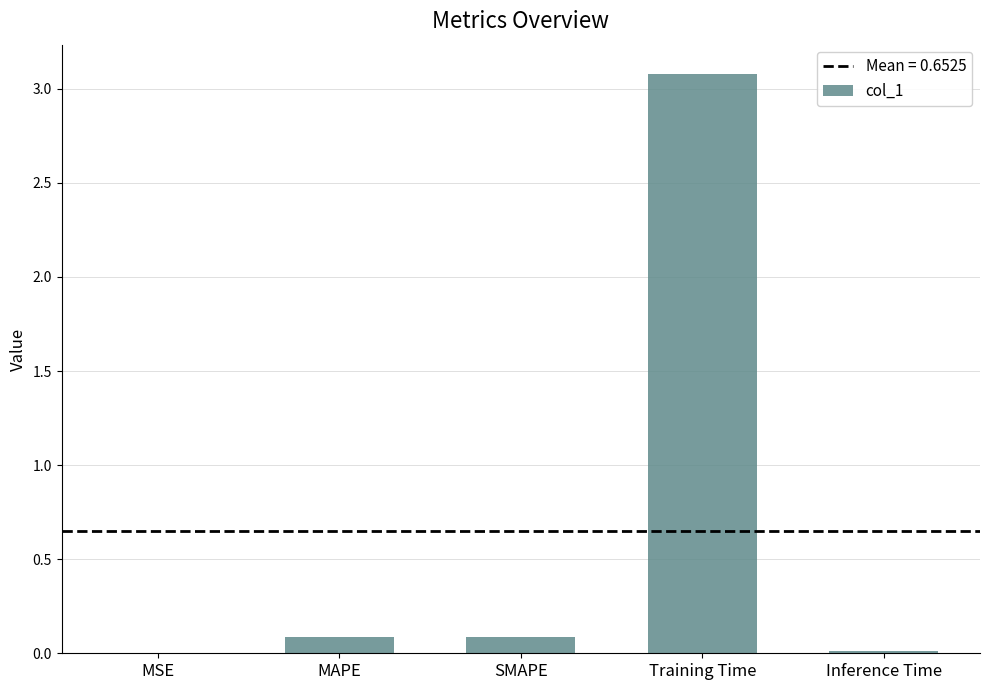

Read the value at Training Time.

3.1